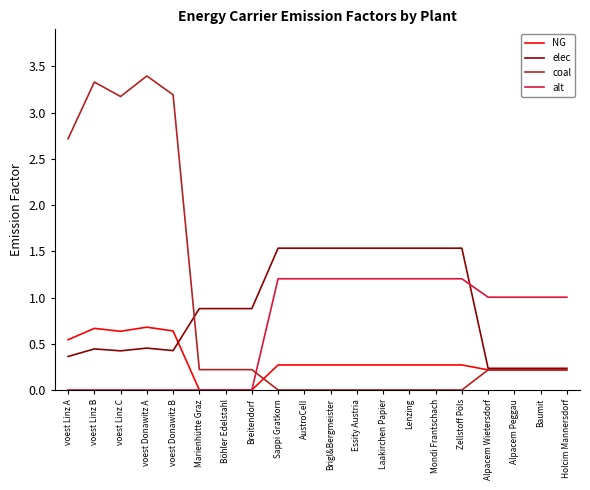

Is the value of elec at Mondi Frantschach greater than the value of coal at Sappi Gratkorn?

Yes